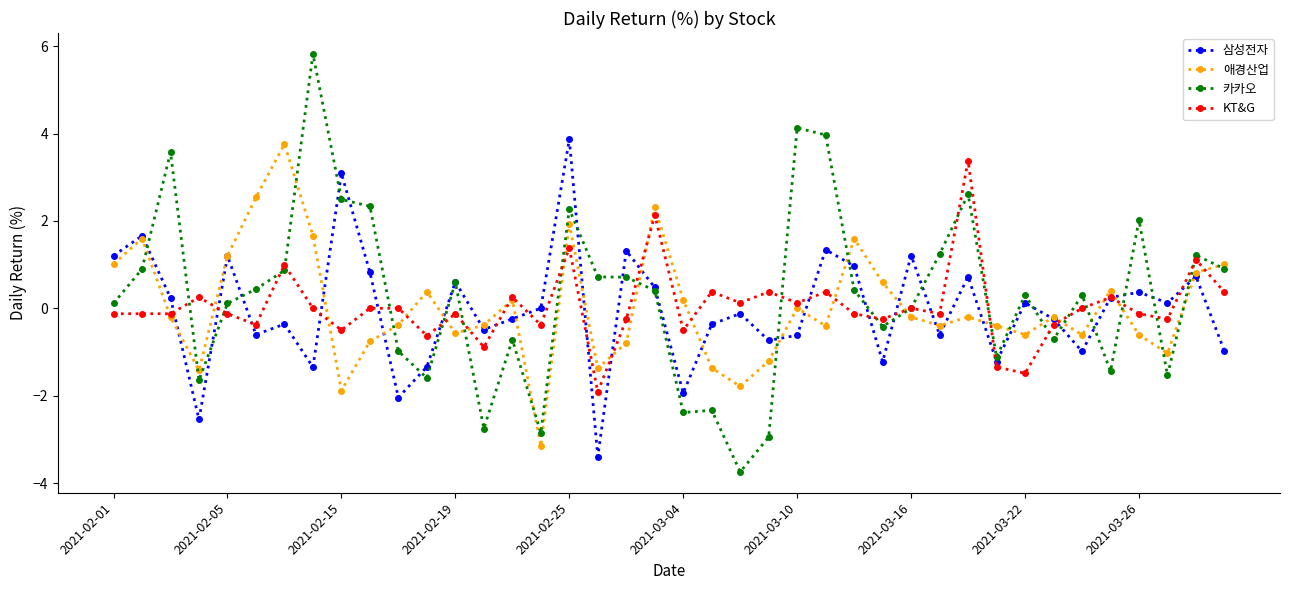

List the series in order of their peak value, highest first.

카카오, 삼성전자, 애경산업, KT&G